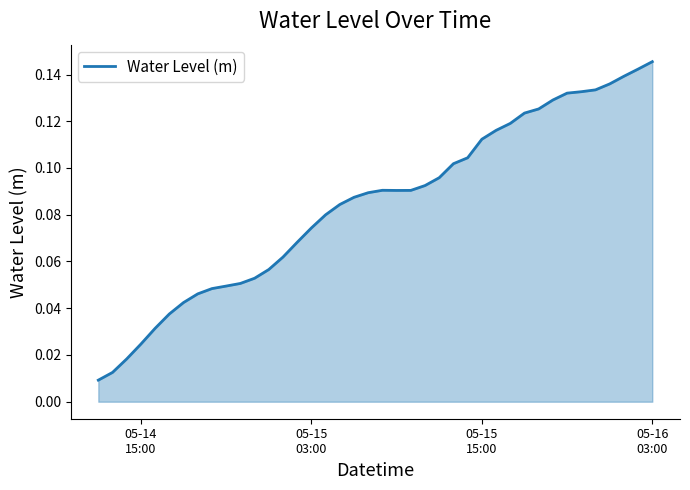

Which category has the highest value across all series?

05-16
03:00